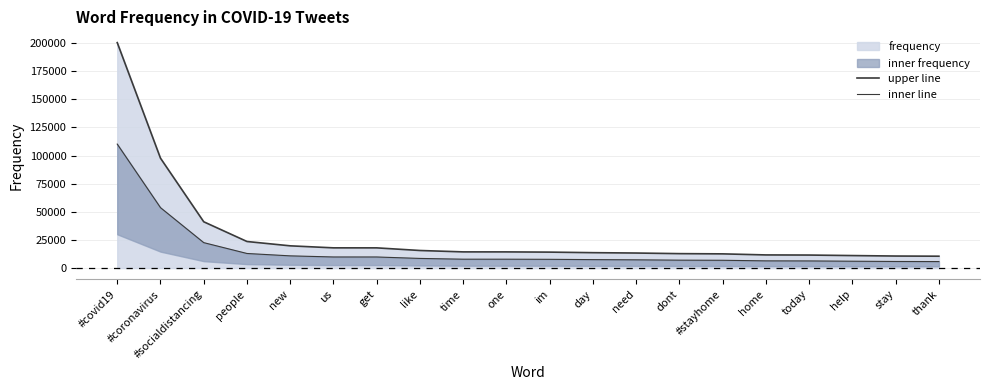

What is the sum of the inner line values at people and time?

20935.2